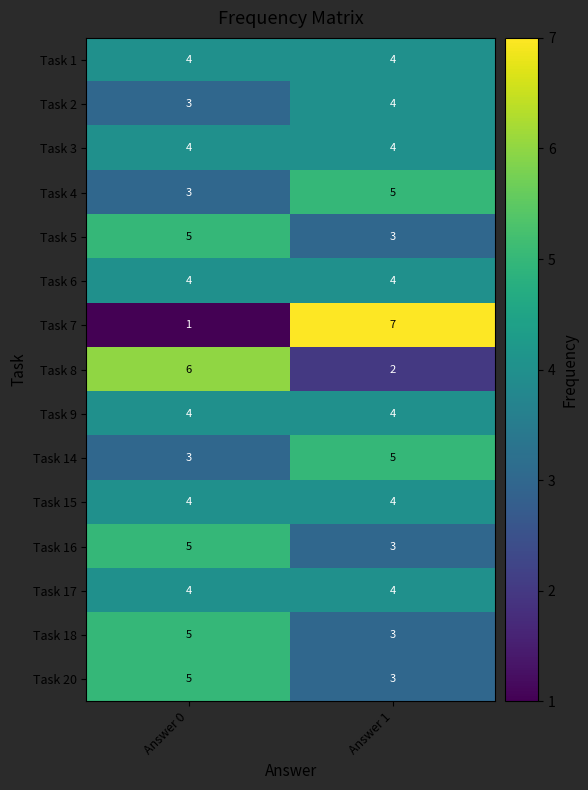

The value of Task 15 at Answer 1 is 4. True or false?

True